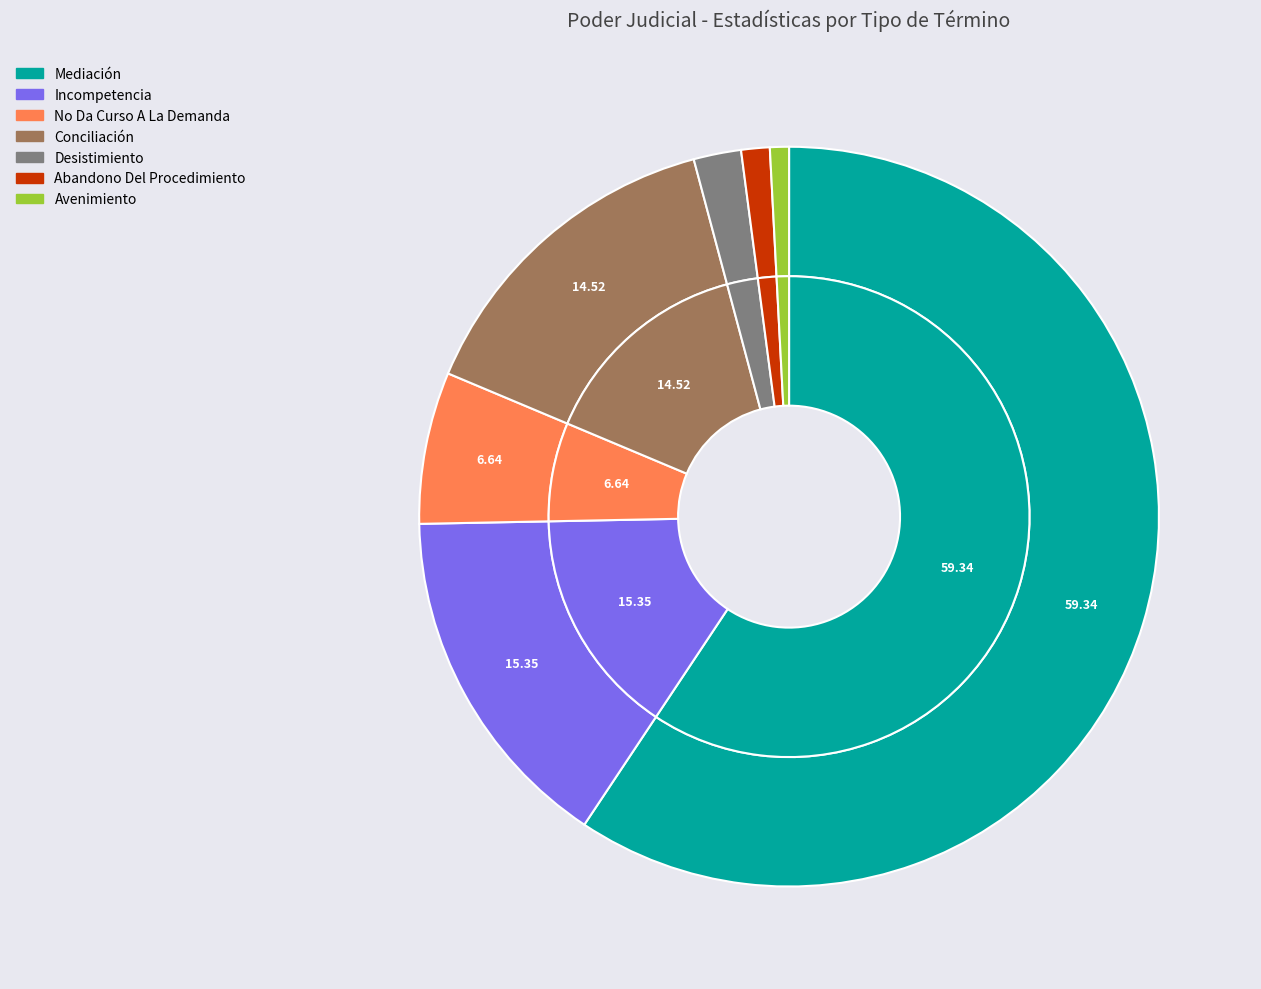

Which slice is the largest?

Mediación